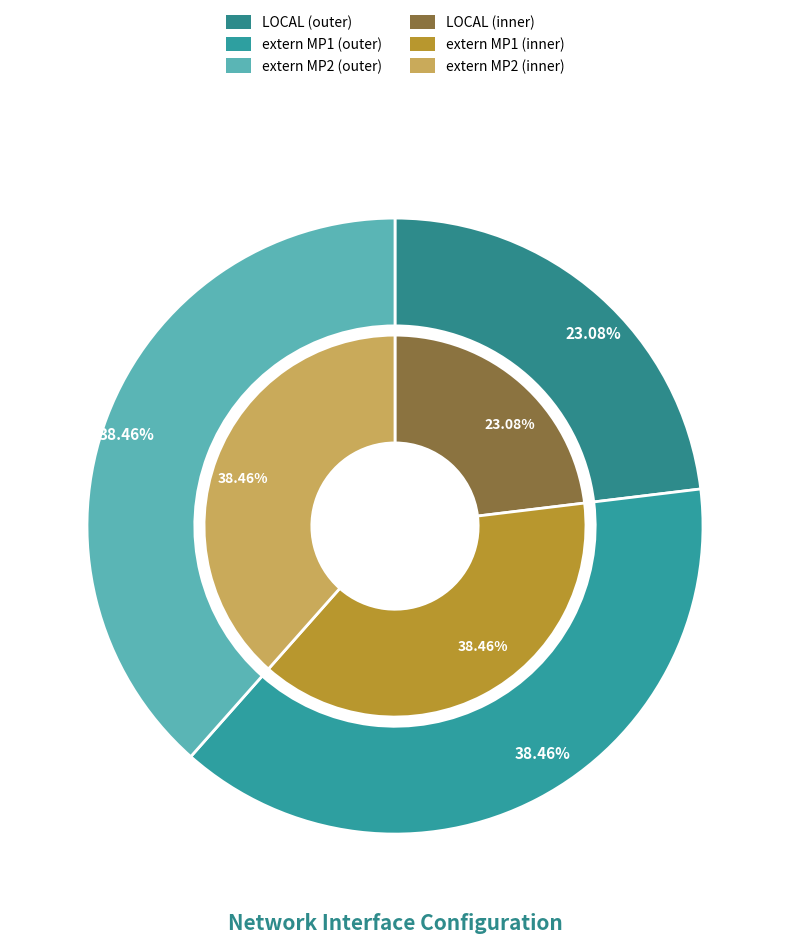

How many segments does this pie chart have?

3